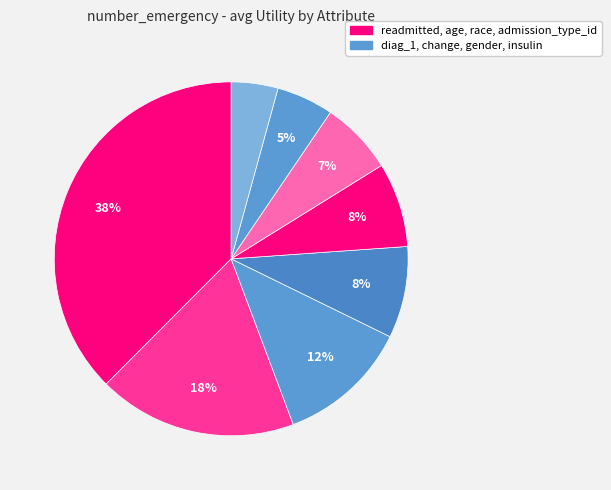

Rank the categories by value from lowest to highest.

insulin, gender, change, diag_1, admission_type_id, race, age, readmitted